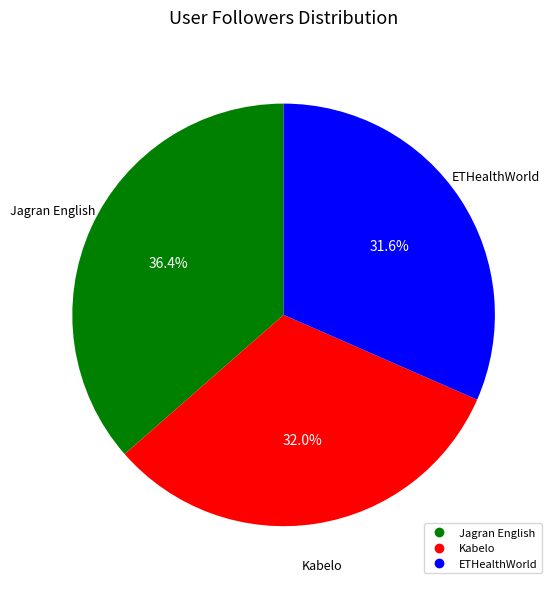

Does any single category account for the majority?

No